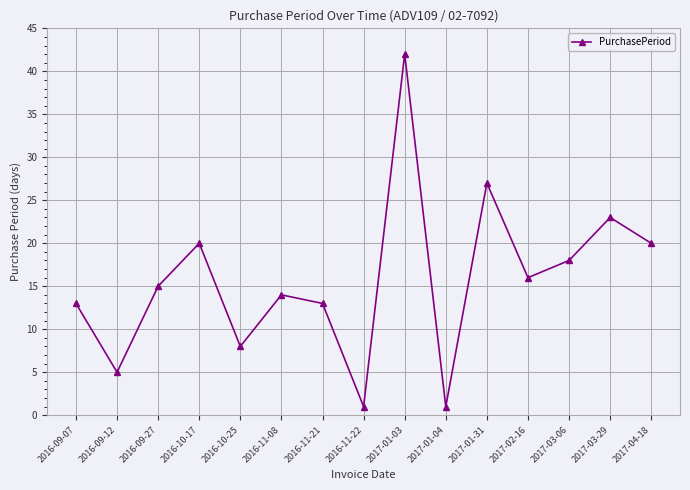

How many series are shown in this chart?

1